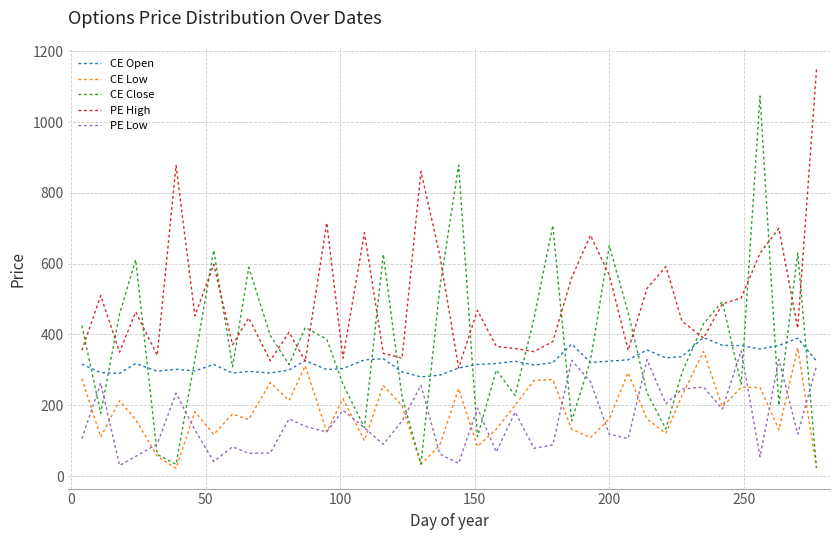

Which series has the largest total across all categories?

PE High